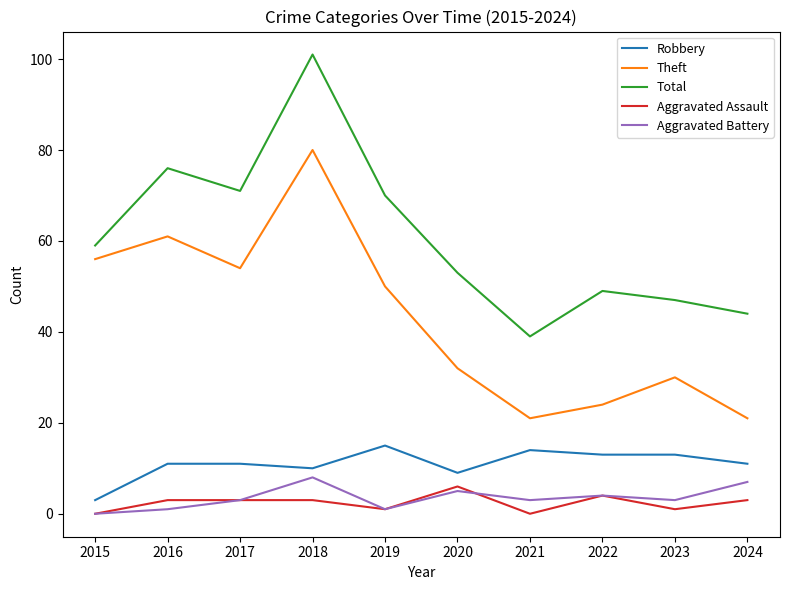

At which category does Aggravated Battery reach its first local valley?

2019